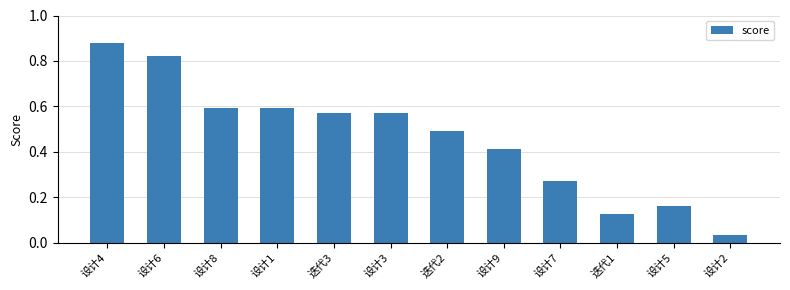

What value does the data have at 迭代2?

0.5